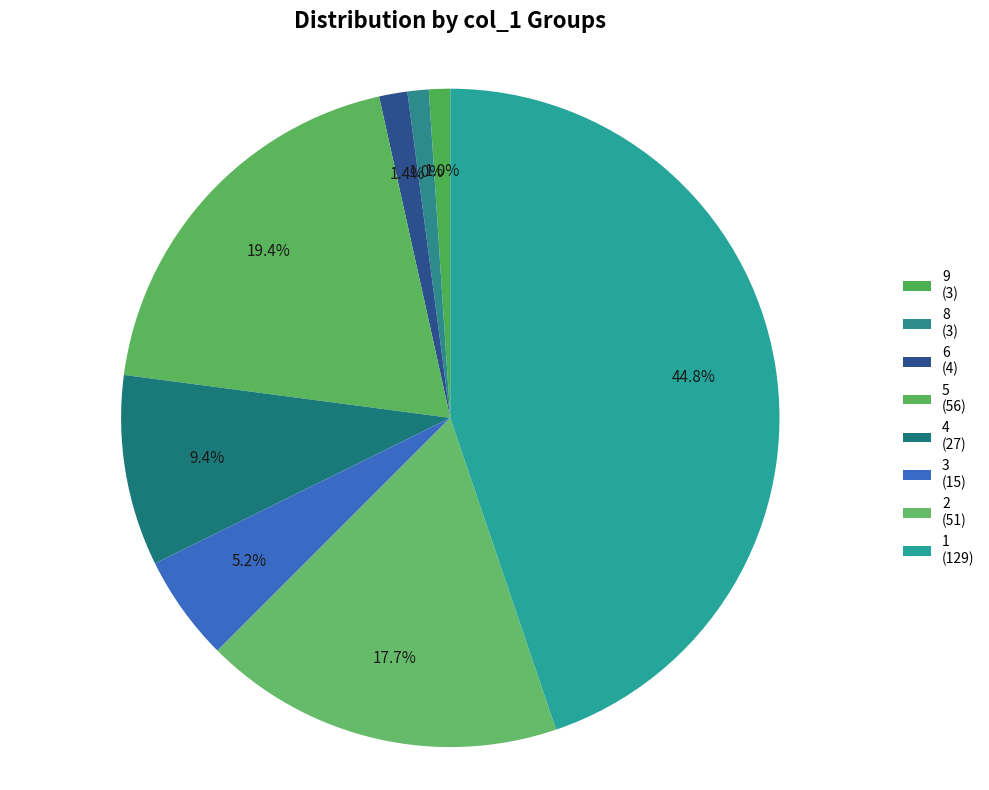

How many slices are in this pie chart?

8